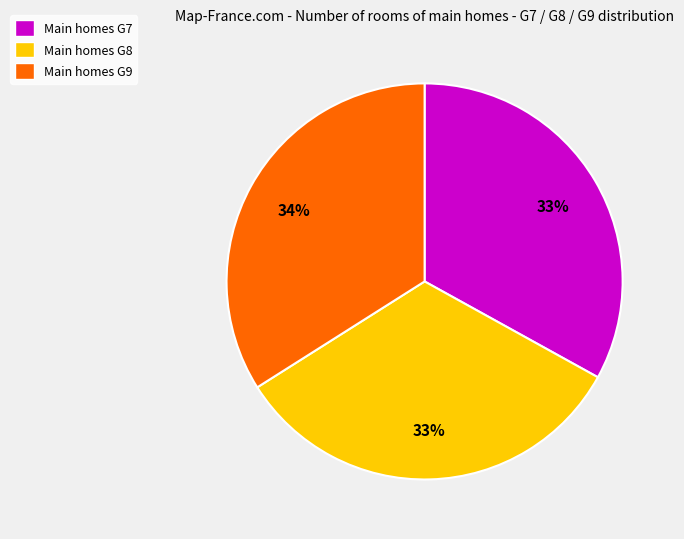

To the nearest percent, what percentage of the pie is Main homes G8?

33%